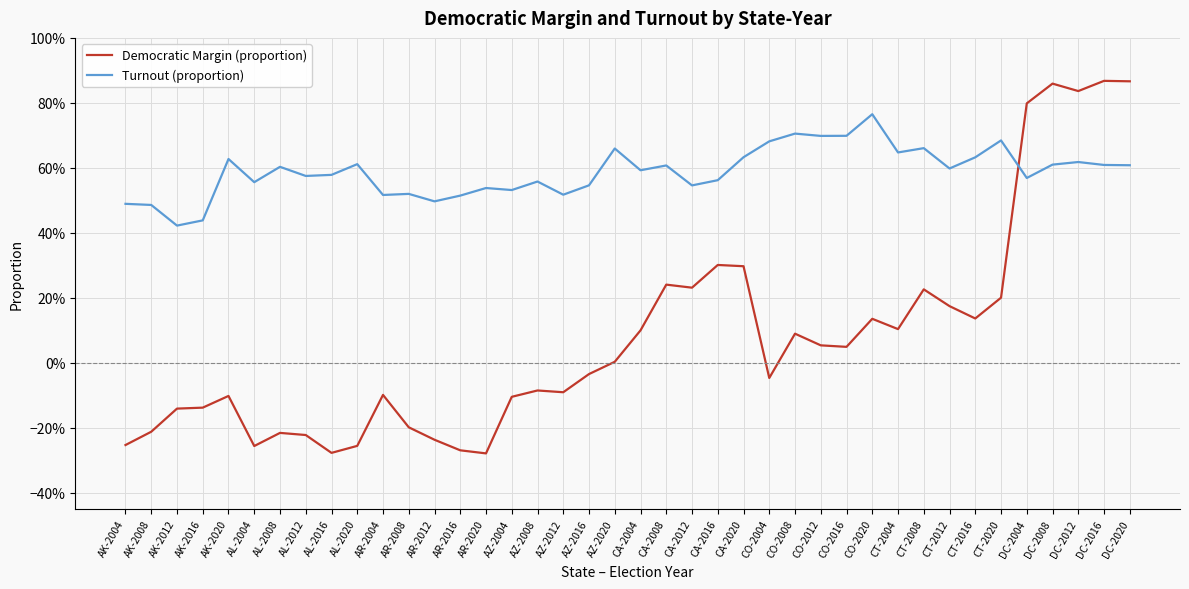

What is the average value of the Turnout (proportion) series?

0.6